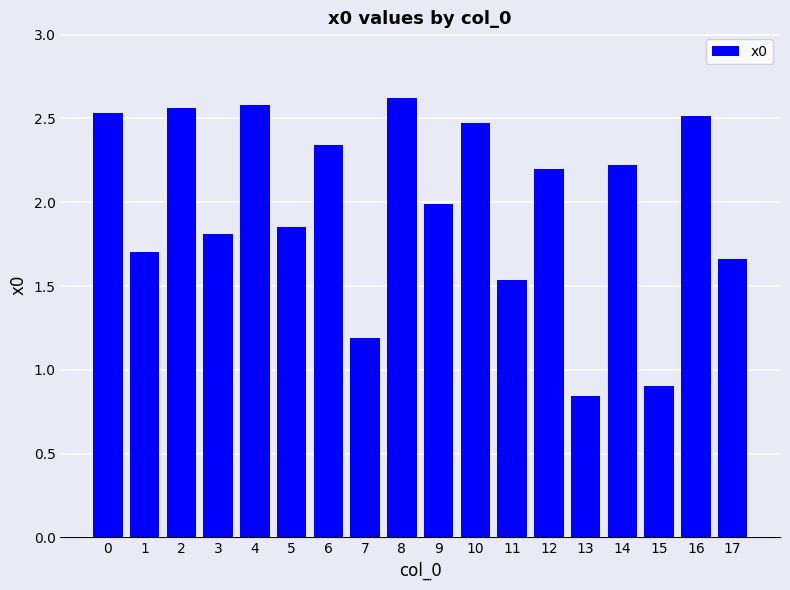

Is it true that the value at 14 is 2.2?

True